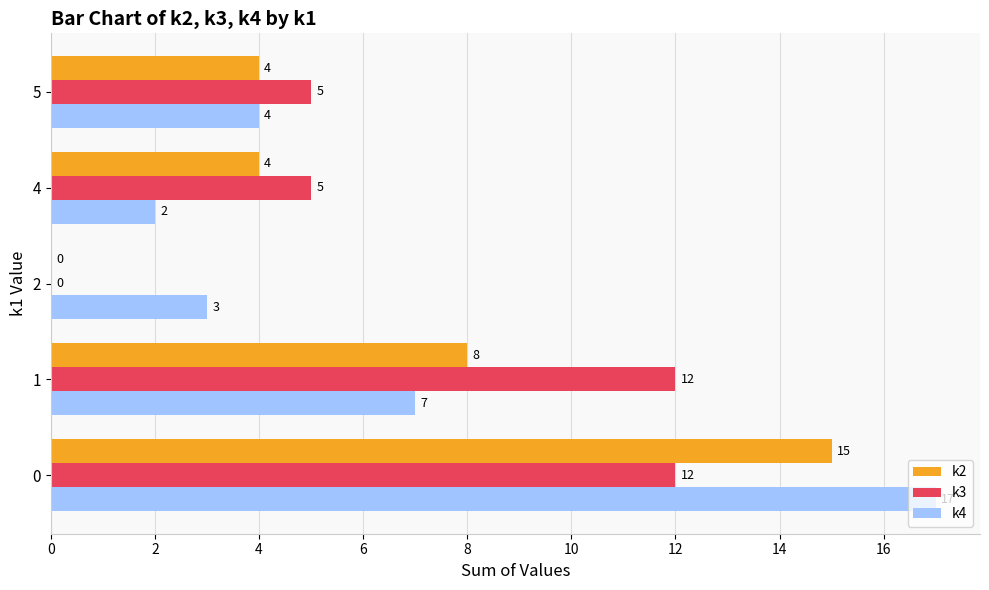

How many positive values does the k2 series have?

4